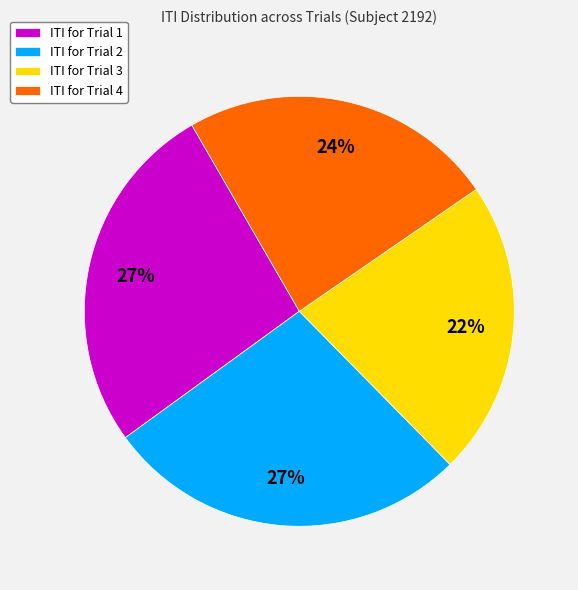

To the nearest percent, what is the average slice percentage?

25%